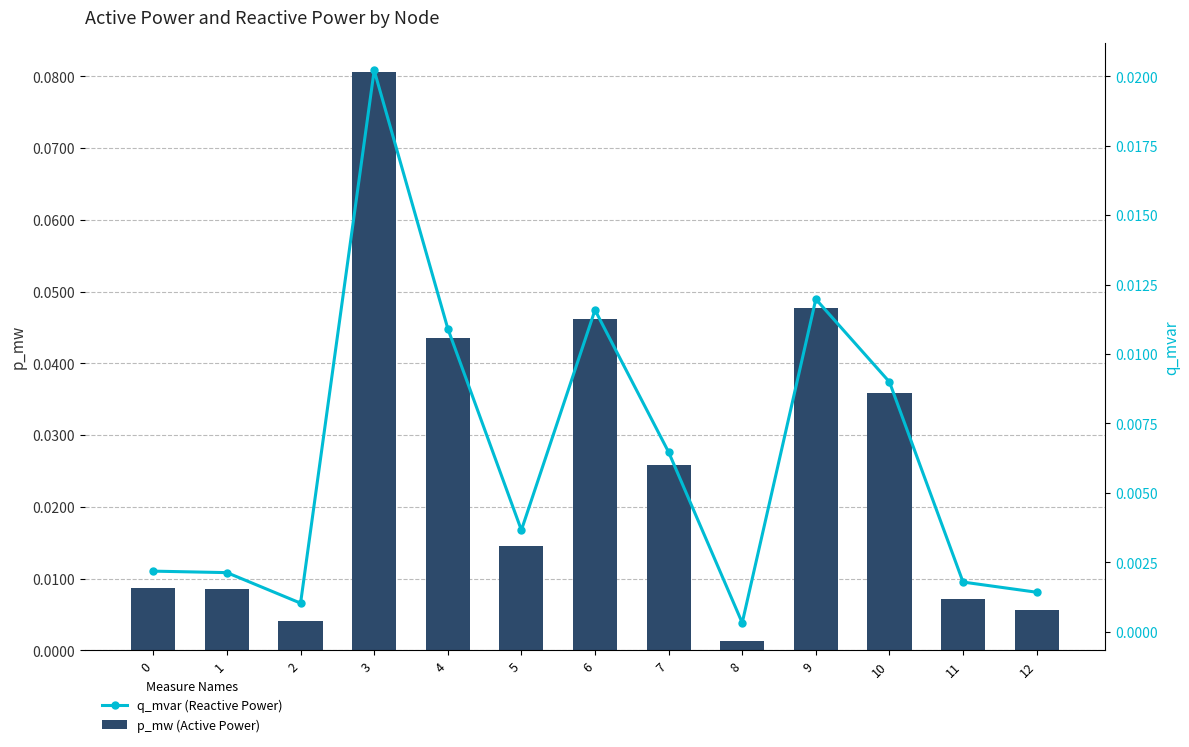

List the series in order of their peak value, lowest first.

q_mvar, p_mw